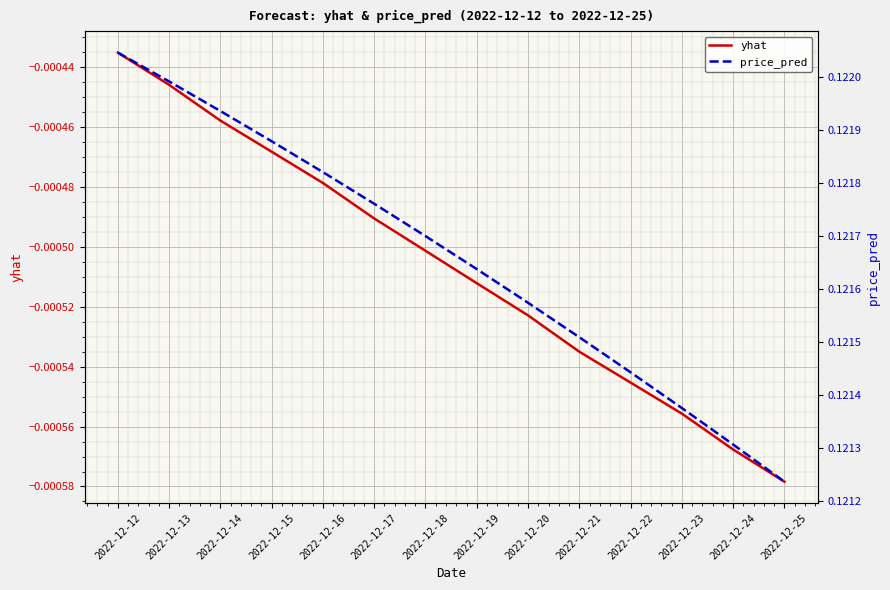

Is the value of yhat at 2022-12-19 greater than the value of price_pred at 2022-12-18?

No